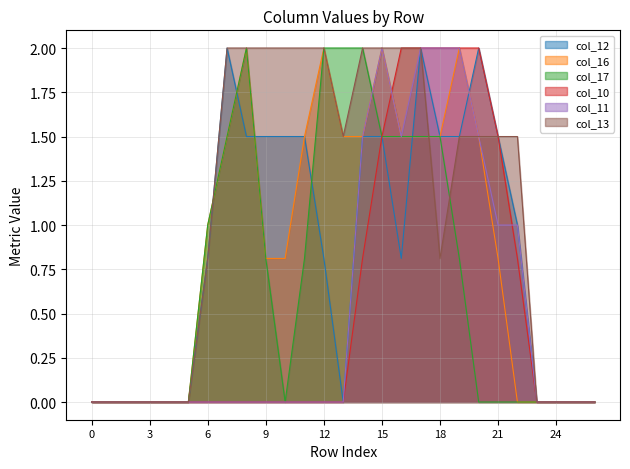

Reading left to right, transcribe all the data shown in this chart.

col_12: 0.0	0.0	0.0	0.0	0.0	0.0	0.8	2.0	1.5	1.5	1.5	1.5	0.8	0.0	1.5	1.5	0.8	2.0	1.5	1.5	2.0	1.5	1.0	0.0	0.0	0.0	0.0
col_16: 0.0	0.0	0.0	0.0	0.0	0.0	1.0	1.5	2.0	0.8	0.8	1.5	2.0	1.5	1.5	2.0	1.5	1.5	1.5	2.0	1.5	0.8	0.0	0.0	0.0	0.0	0.0
col_17: 0.0	0.0	0.0	0.0	0.0	0.0	1.0	1.5	2.0	0.8	0.0	0.8	2.0	2.0	2.0	1.5	1.5	1.5	1.5	0.8	0.0	0.0	0.0	0.0	0.0	0.0	0.0
col_10: 0.0	0.0	0.0	0.0	0.0	0.0	0.0	0.0	0.0	0.0	0.0	0.0	0.0	0.0	0.8	1.5	2.0	2.0	2.0	2.0	2.0	1.5	0.8	0.0	0.0	0.0	0.0
col_11: 0.0	0.0	0.0	0.0	0.0	0.0	0.0	0.0	0.0	0.0	0.0	0.0	0.0	0.0	1.5	2.0	1.5	2.0	2.0	2.0	1.5	1.0	1.0	0.0	0.0	0.0	0.0
col_13: 0.0	0.0	0.0	0.0	0.0	0.0	0.8	2.0	2.0	2.0	2.0	2.0	2.0	1.5	2.0	2.0	2.0	2.0	0.8	1.5	1.5	1.5	1.5	0.0	0.0	0.0	0.0